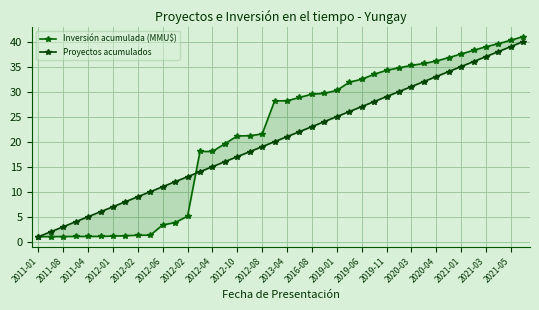

Rank the series by their average value, from lowest to highest.

Proyectos acumulados, Inversión acumulada (MMU$)